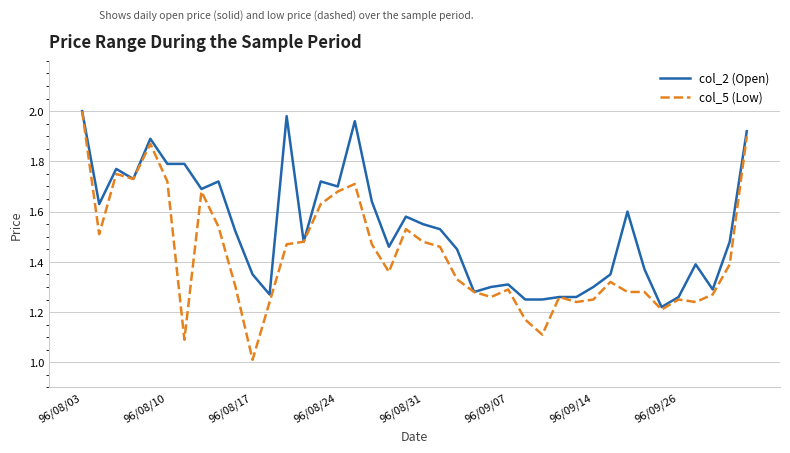

What is the minimum value shown in the chart?

1.0